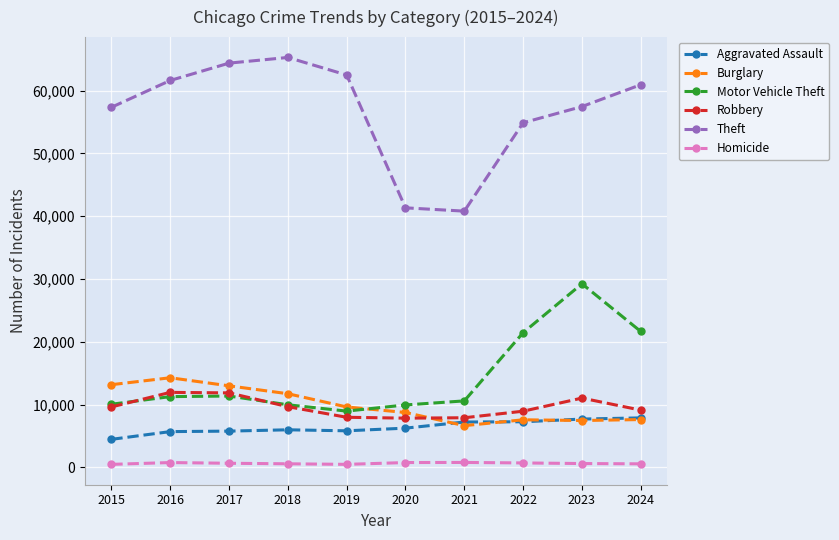

True or false: Theft and Robbery intersect in this chart.

False